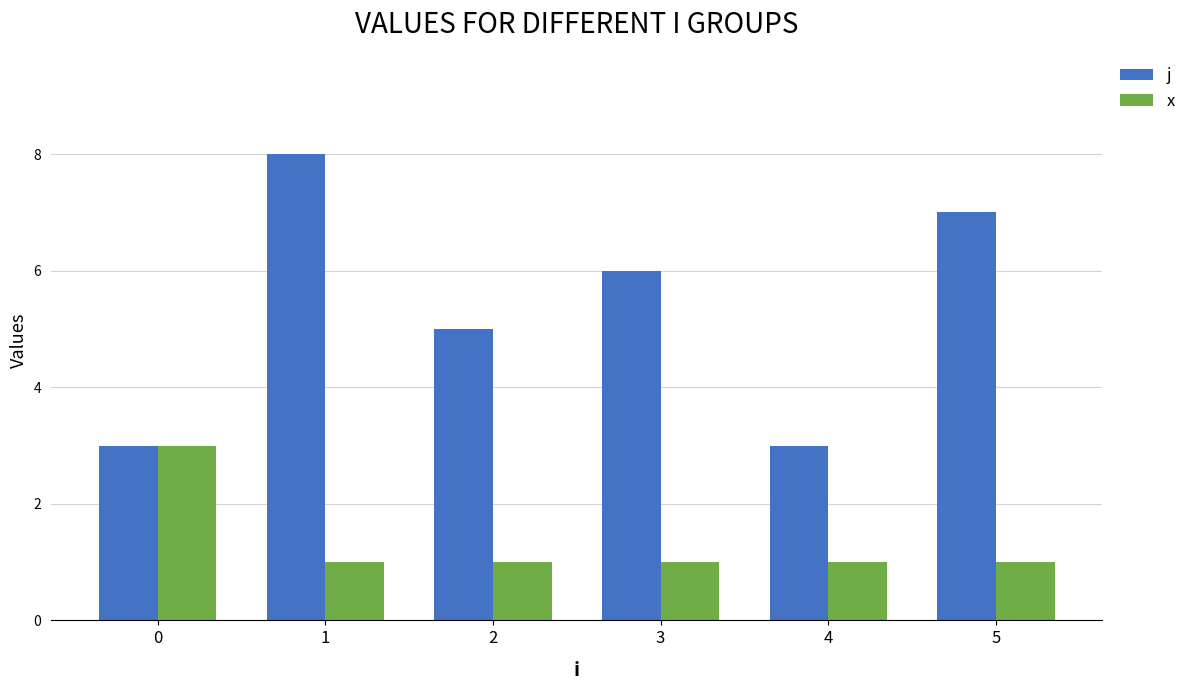

Reading left to right, list all the values displayed in this chart.

j: 0=3	1=8	2=5	3=6	4=3	5=7
x: 0=3	1=1	2=1	3=1	4=1	5=1